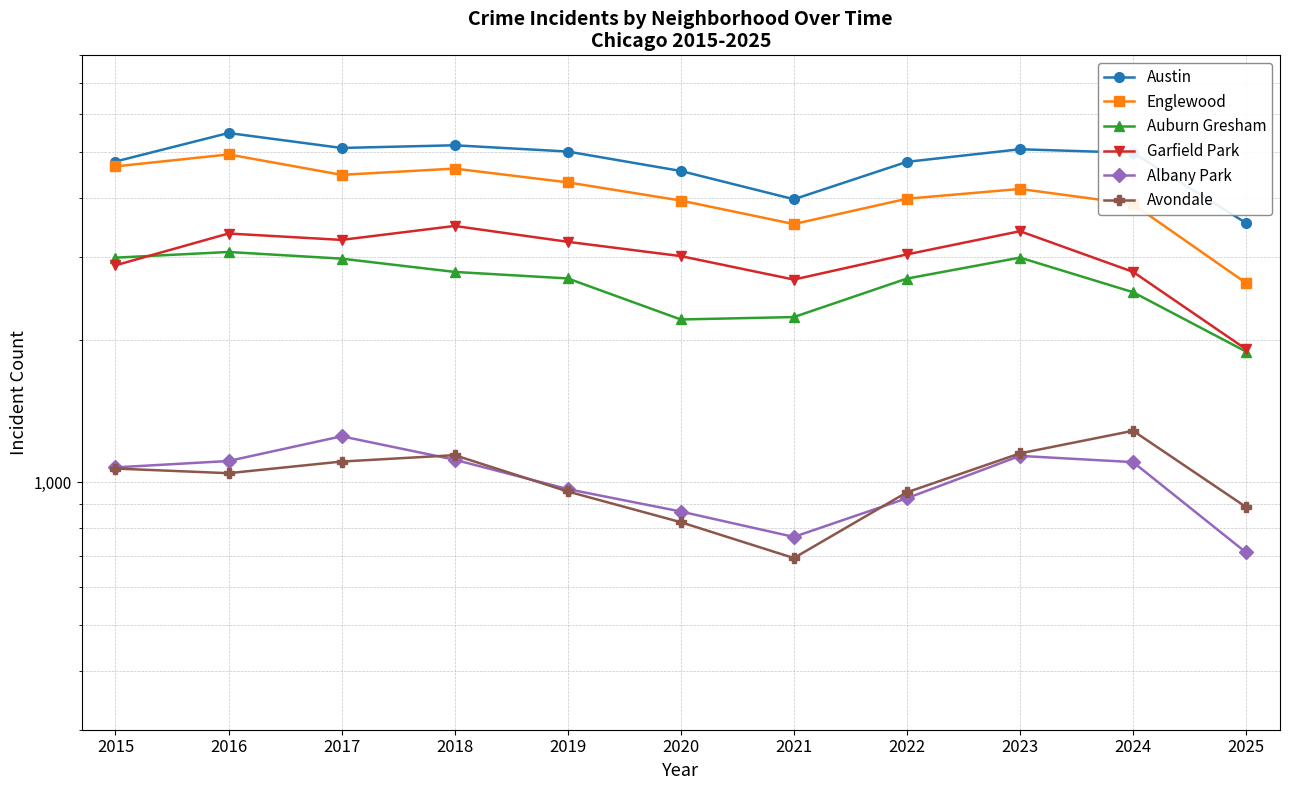

How many series are shown in this chart?

6